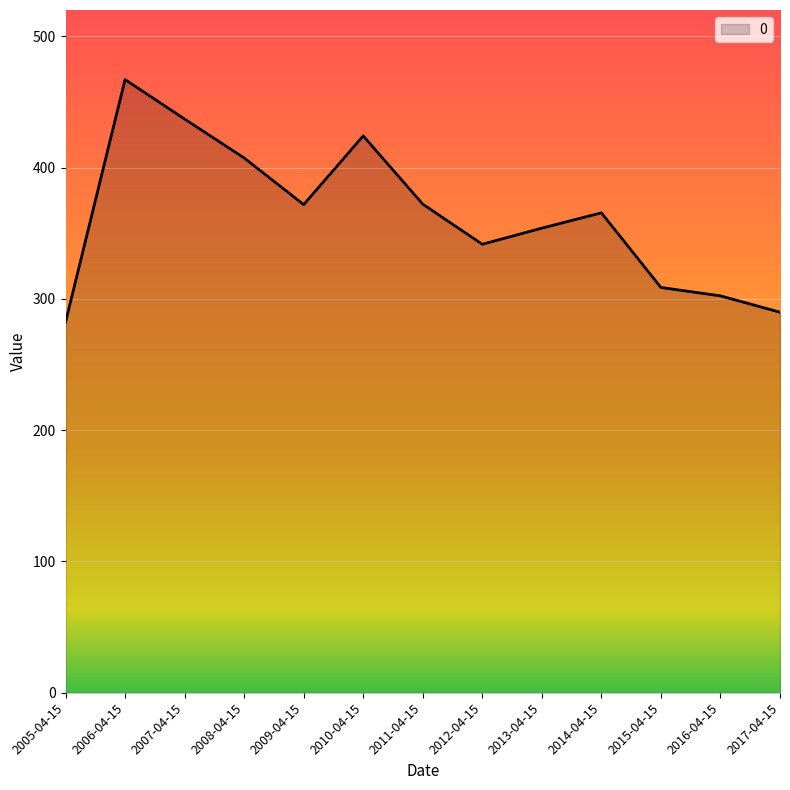

At which category does the chart reach its peak across all series?

2006-04-15